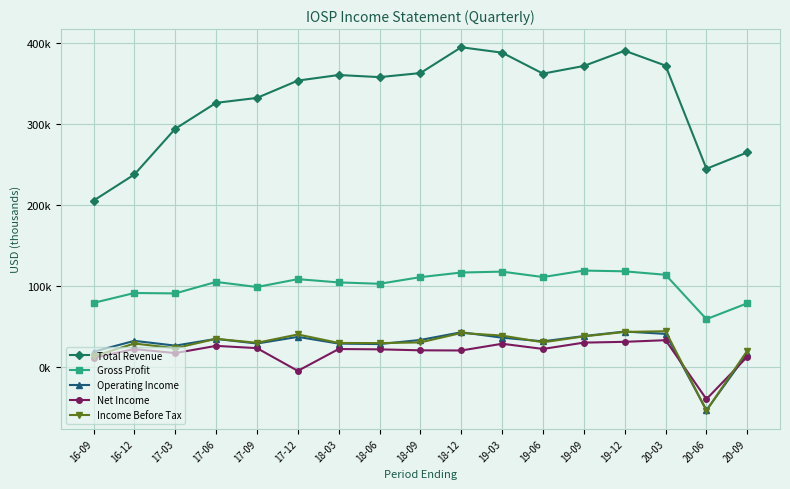

Reading left to right, extract all data points from this chart.

Total Revenue: 205500	237800	294300	326300	332400	353800	360700	358100	363100	395000	388300	362400	371900	390700	372300	244900	265100
Gross Profit: 79200	91400	90900	105100	98800	108500	104500	102800	111000	116700	117800	111100	119100	118200	113900	59100	78700
Operating Income: 18900	32300	26400	34700	29000	37200	28900	28300	33400	42900	36200	31700	38200	43800	40900	-53400	16800
Net Income: 11400	22100	17200	26100	23300	-4800	22200	21800	20600	20400	28700	22300	30100	31100	33100	-39700	12700
Income Before Tax: 13200	29000	23200	34800	29900	40200	29700	29500	30400	42000	38800	30500	37800	43300	44200	-53800	20200